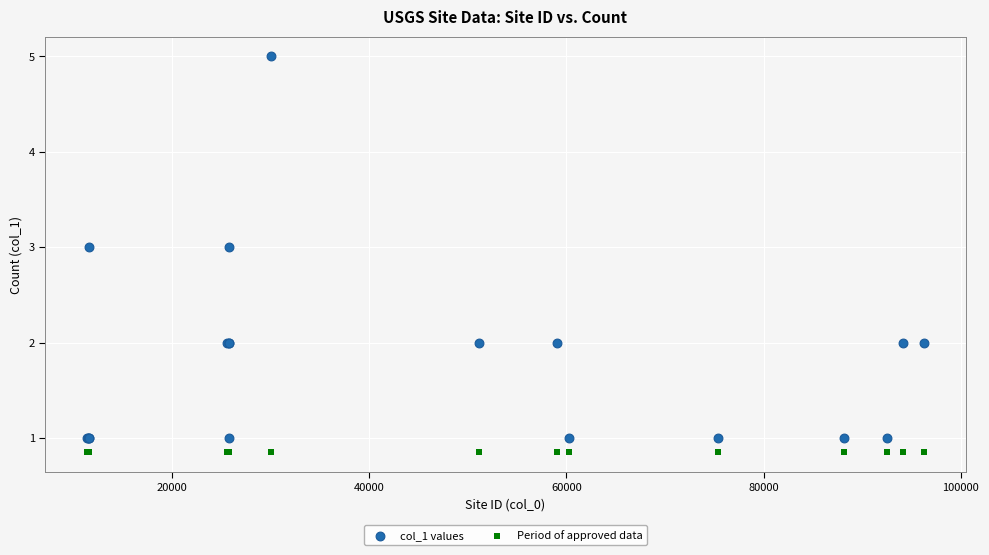

Which series reaches the maximum Y coordinate?

col_1 values